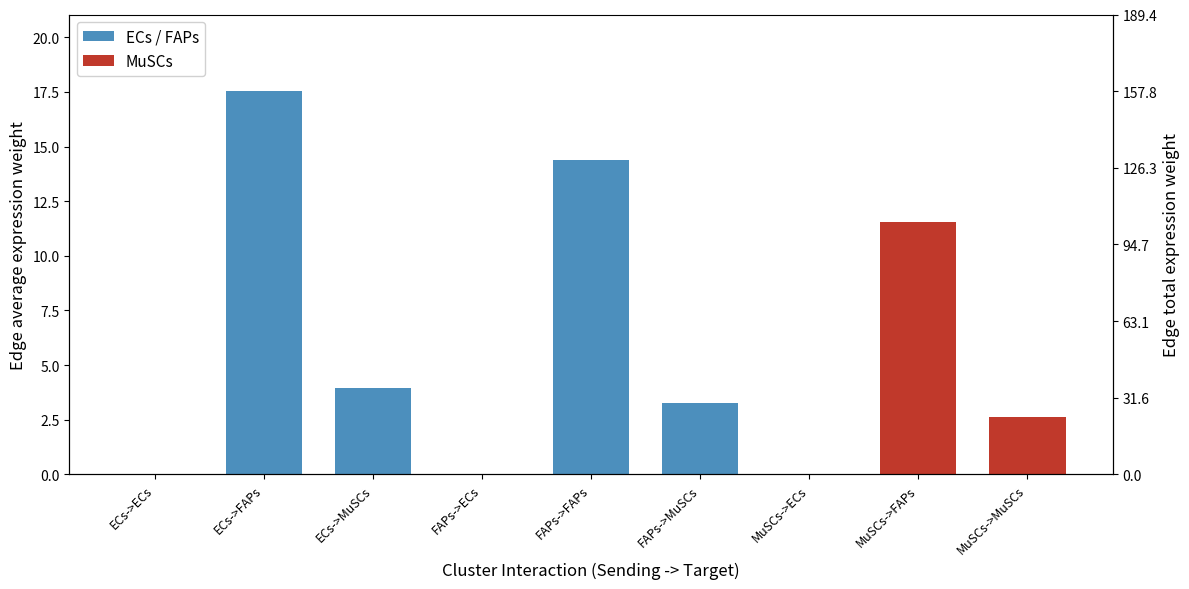

What is the change in value from FAPs->FAPs to FAPs->MuSCs?

-11.1